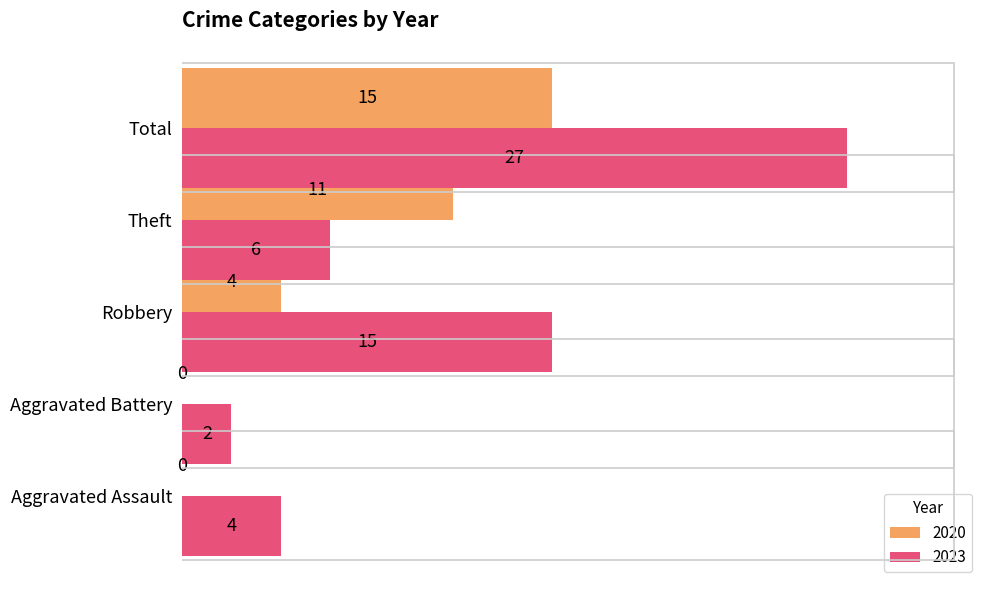

Is the value of 2020 at Aggravated Battery greater than the value of 2023 at Robbery?

No